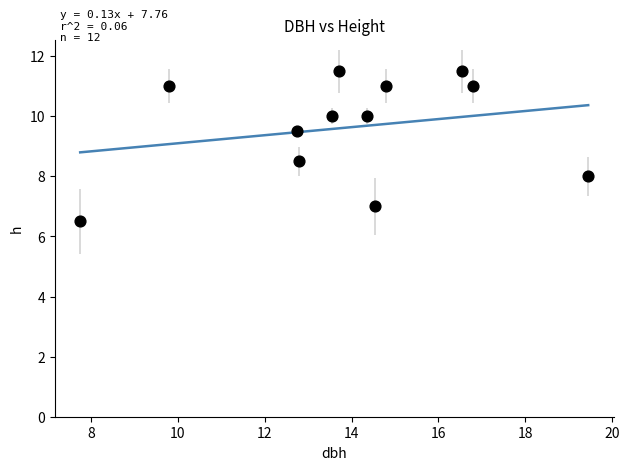

What is the range of Y values (max minus min)?

5.0